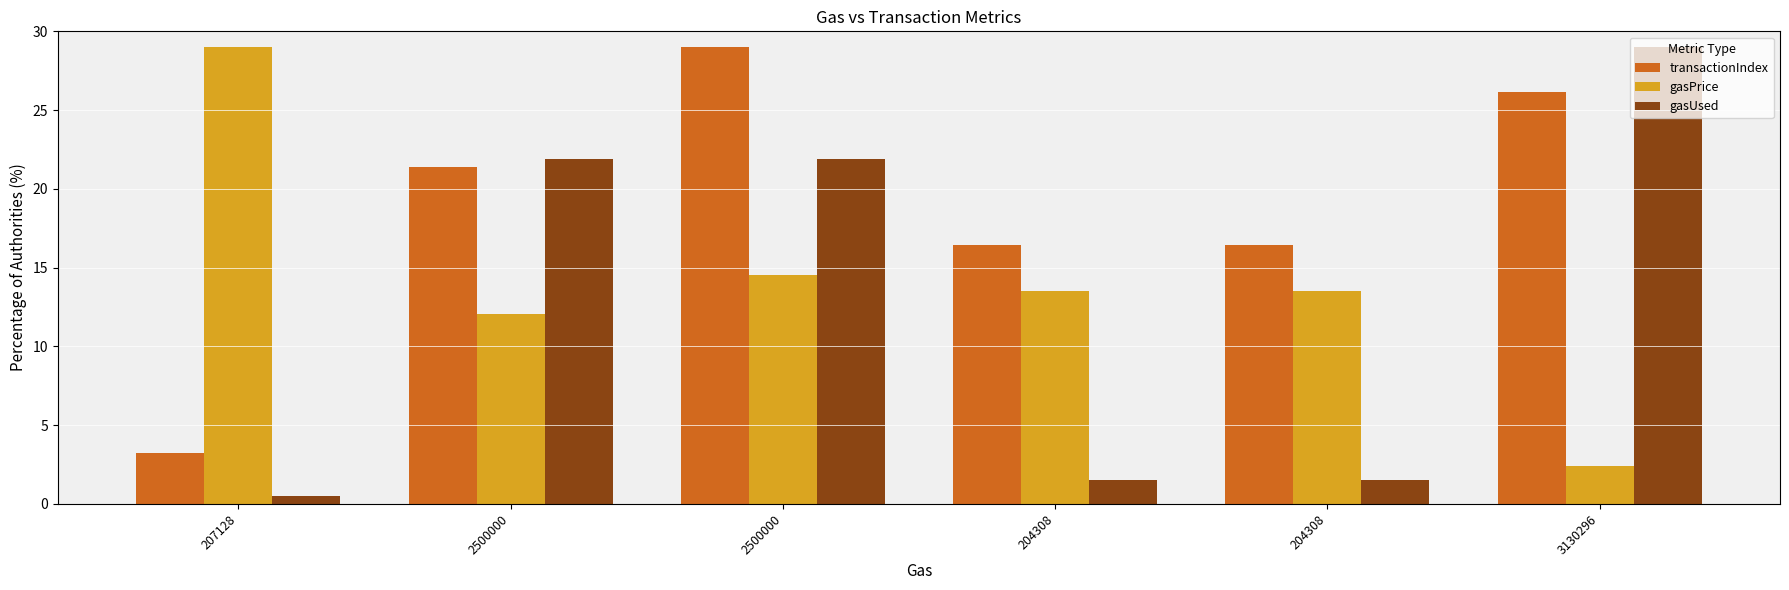

At 2500000, list the series in order from largest to smallest.

gasUsed, transactionIndex, gasPrice